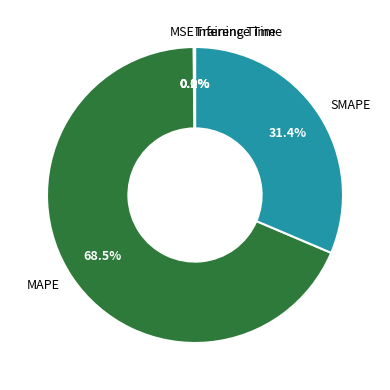

Which slice represents more than half of the pie?

MAPE